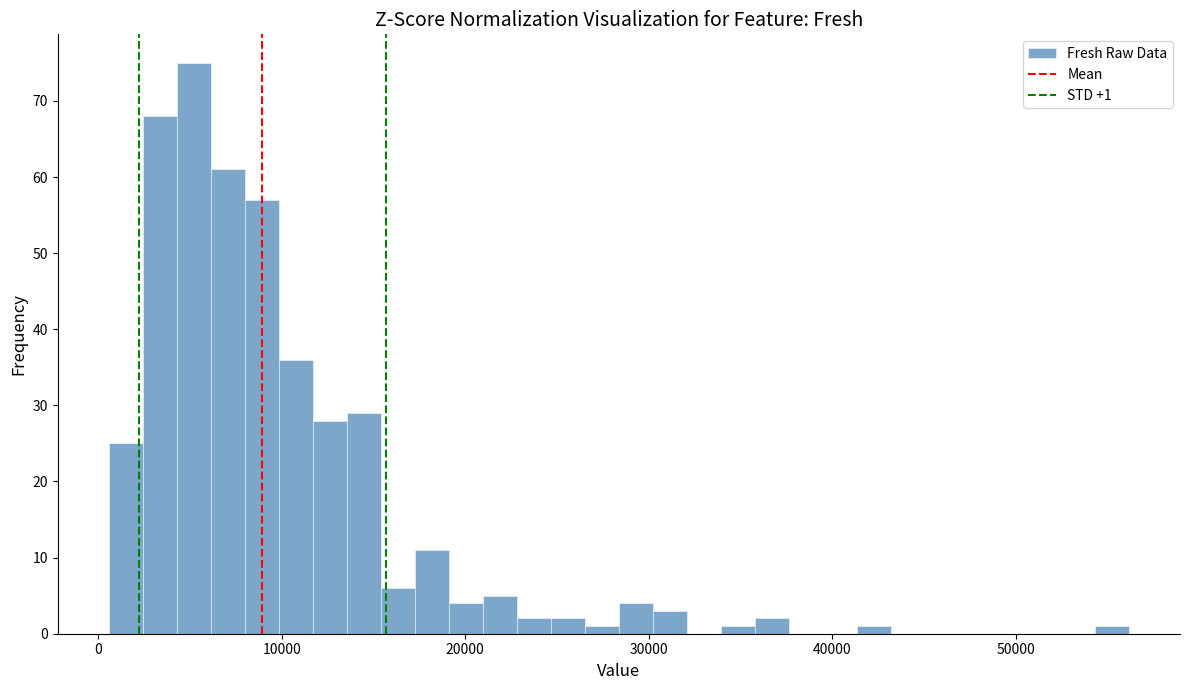

Around what value on the x-axis is the tallest bar? Give the approximate position of its centre, as read against the axis.

5000